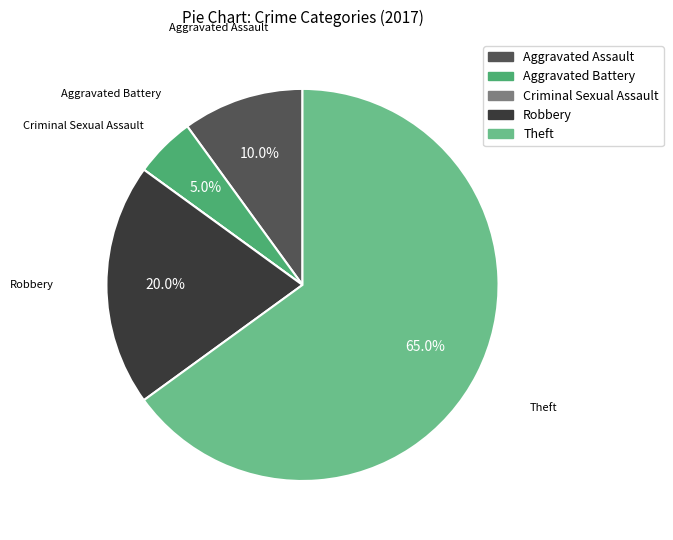

Which category accounts for the majority?

Theft